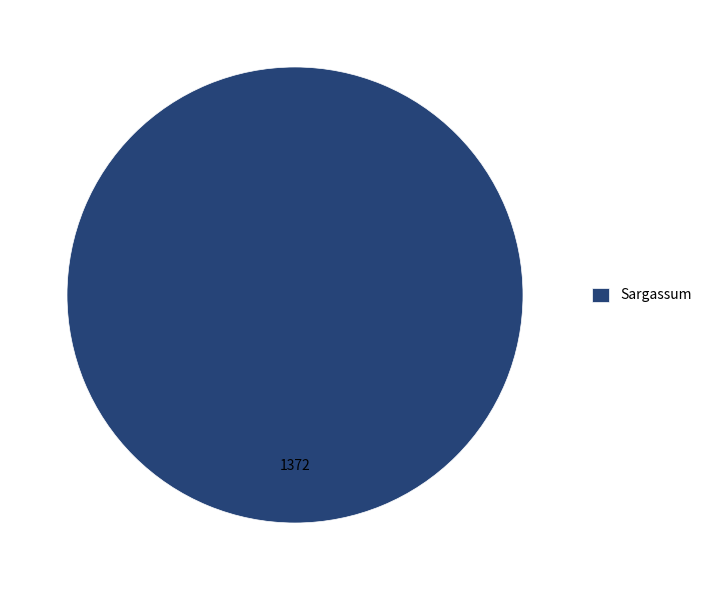

Is Sargassum the majority of the pie?

Yes